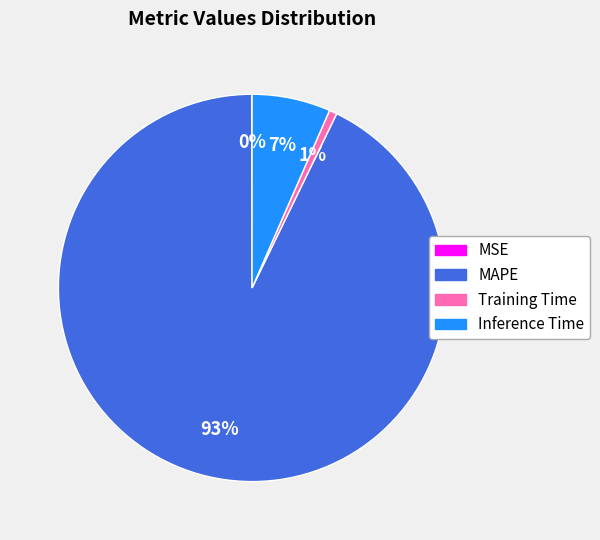

Which category accounts for the majority?

MAPE